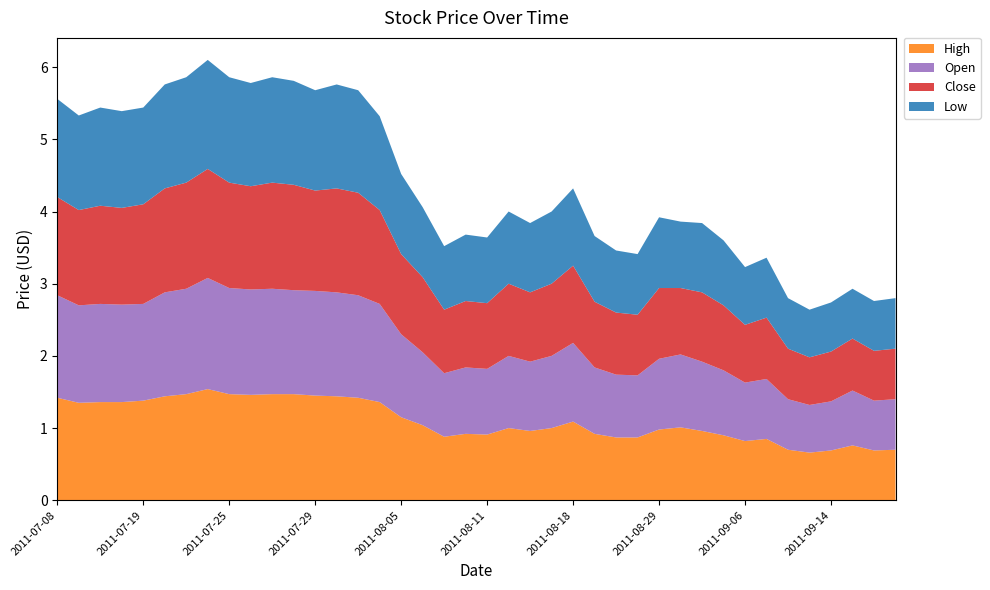

Reading left to right, what are all the values shown in this chart?

High: 1.4	1.4	1.4	1.4	1.4	1.4	1.5	1.5	1.5	1.5	1.5	1.5	1.4	1.4	1.4	1.4	1.1	1.0	0.9	0.9	0.9	1.0	1.0	1.0	1.1	0.9	0.9	0.9	1.0	1.0	1.0	0.9	0.8	0.8	0.7	0.7	0.7	0.8	0.7	0.7
Open: 1.4	1.4	1.4	1.4	1.3	1.4	1.5	1.5	1.5	1.5	1.5	1.4	1.4	1.4	1.4	1.4	1.1	1.0	0.9	0.9	0.9	1.0	1.0	1.0	1.1	0.9	0.9	0.9	1.0	1.0	1.0	0.9	0.8	0.8	0.7	0.7	0.7	0.8	0.7	0.7
Close: 1.4	1.3	1.4	1.3	1.4	1.4	1.5	1.5	1.5	1.4	1.5	1.5	1.4	1.4	1.4	1.3	1.1	1.0	0.9	0.9	0.9	1.0	1.0	1.0	1.1	0.9	0.9	0.8	1.0	0.9	1.0	0.9	0.8	0.8	0.7	0.7	0.7	0.7	0.7	0.7
Low: 1.4	1.3	1.4	1.3	1.3	1.4	1.5	1.5	1.5	1.4	1.5	1.4	1.4	1.4	1.4	1.3	1.1	1.0	0.9	0.9	0.9	1.0	1.0	1.0	1.1	0.9	0.9	0.8	1.0	0.9	1.0	0.9	0.8	0.8	0.7	0.7	0.7	0.7	0.7	0.7